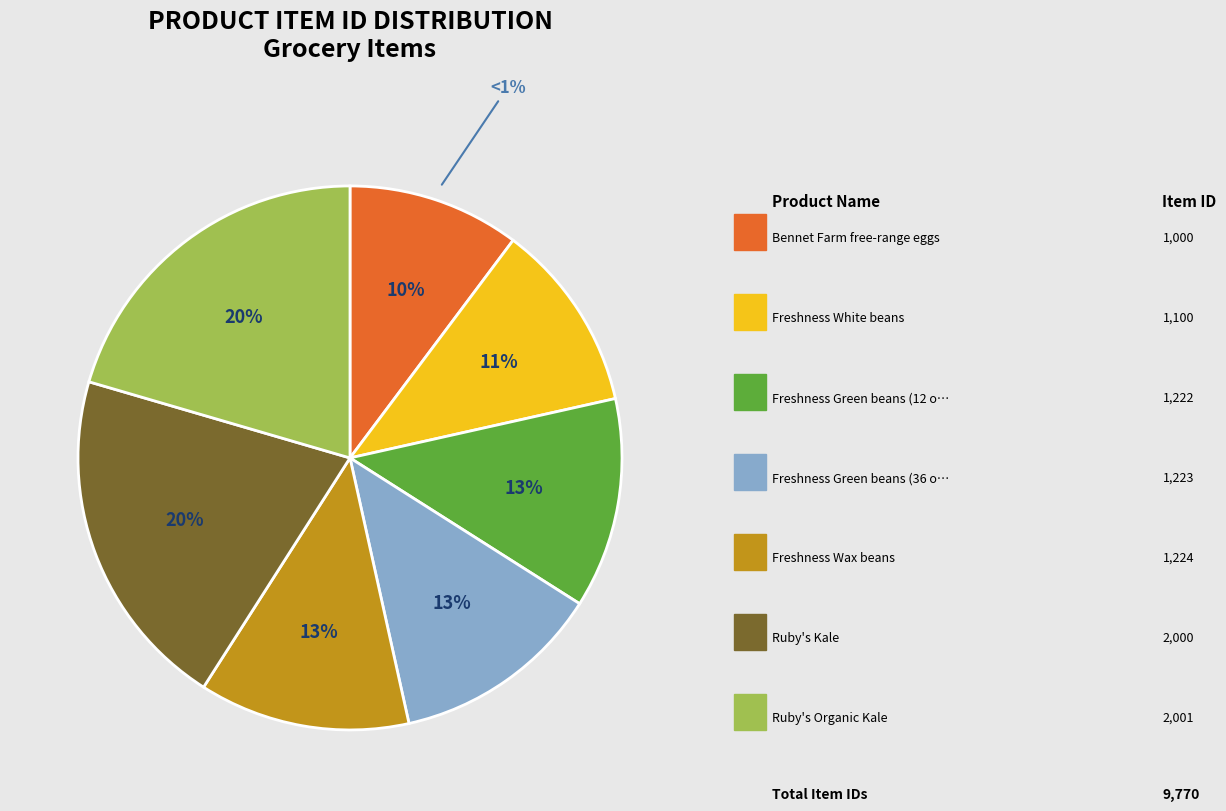

Does Freshness Green beans (36 oz) represent more than half of the total?

No